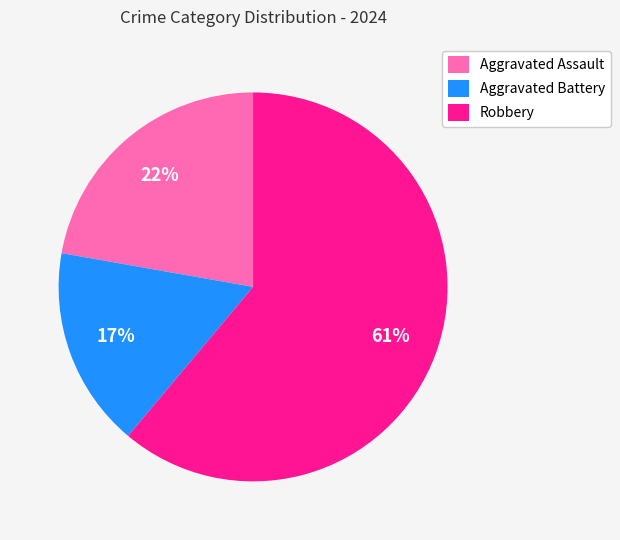

Is it true that Aggravated Battery is 17% of the pie?

True